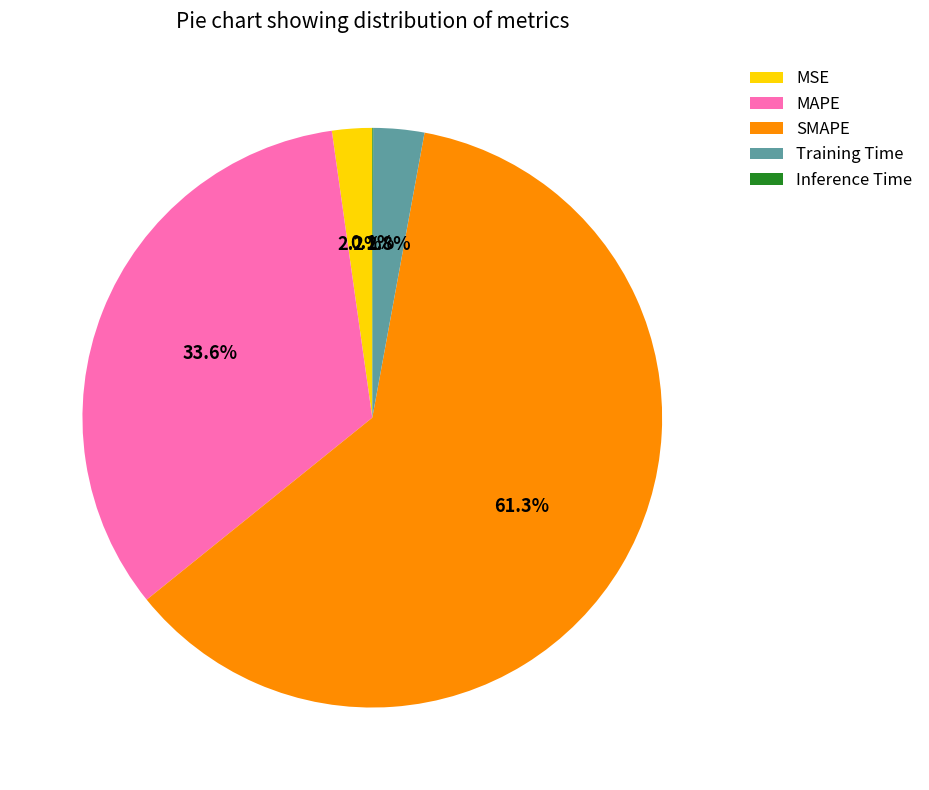

What percentage do MAPE and SMAPE together represent?

94.9%